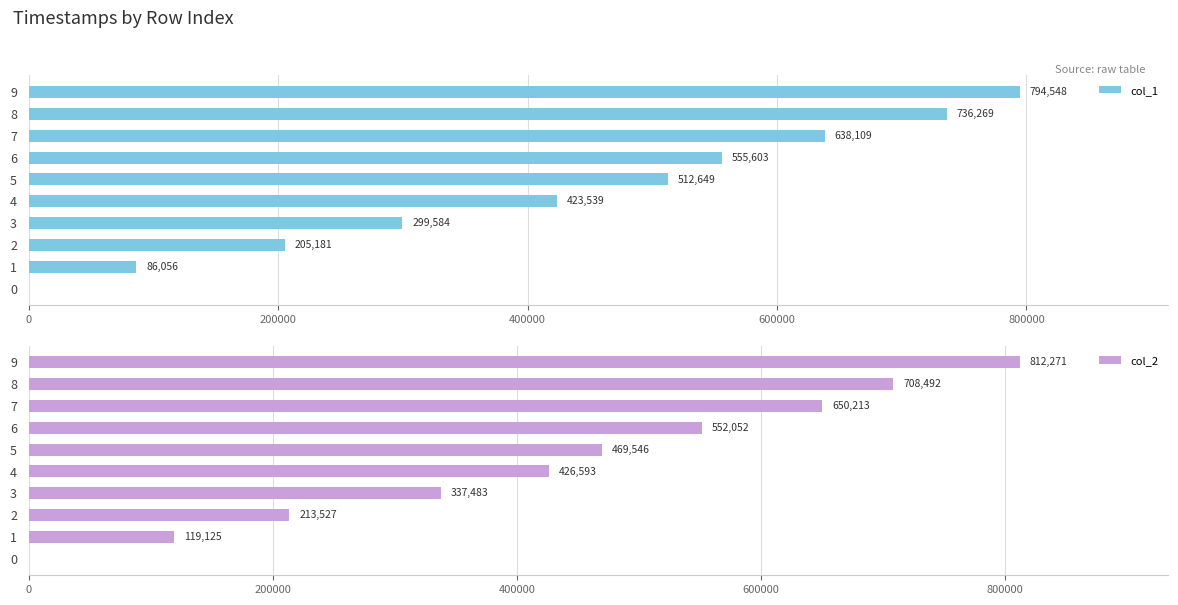

At how many categories does at least one series exceed 527588?

4